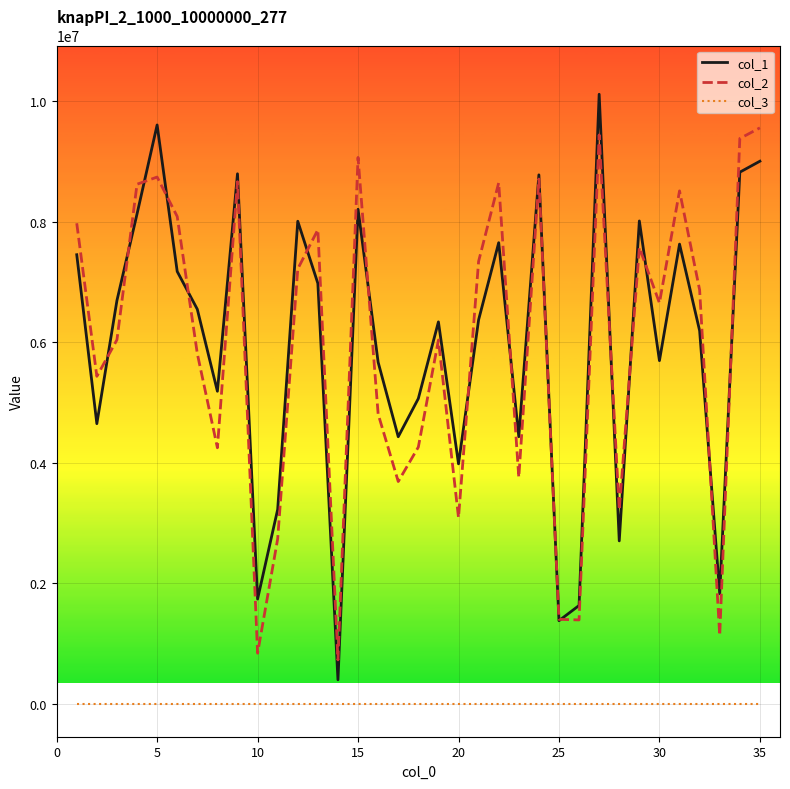

What is the difference between the maximum and minimum values in the col_1 series?

9716334